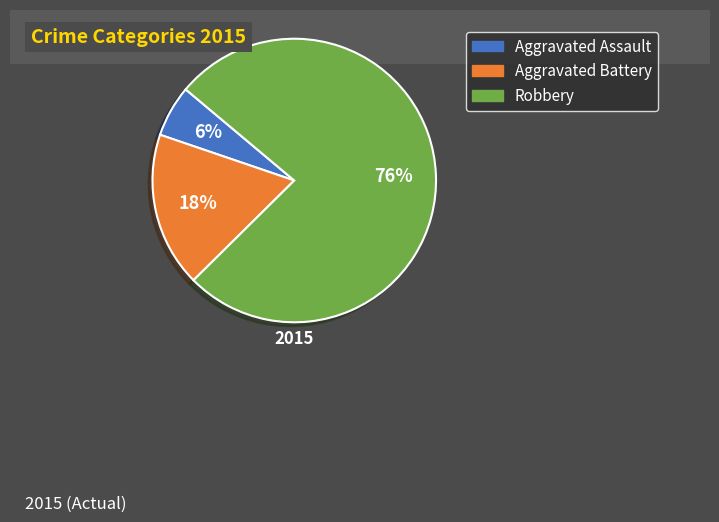

What percentage is the Robbery slice, to the nearest percent?

76%